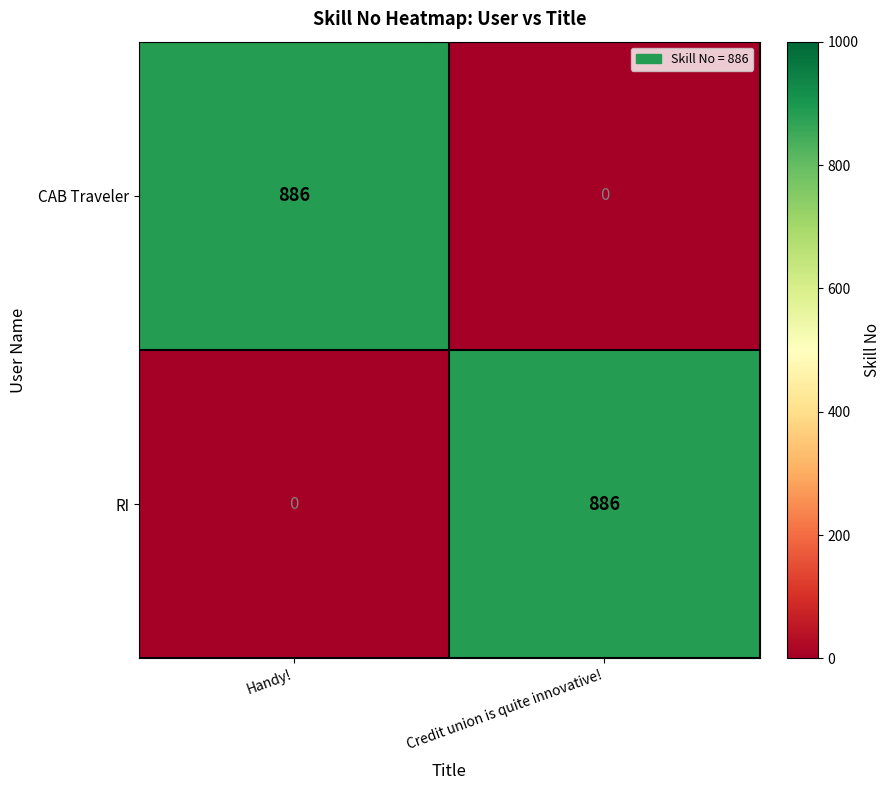

What is the average value of the RI series?

443